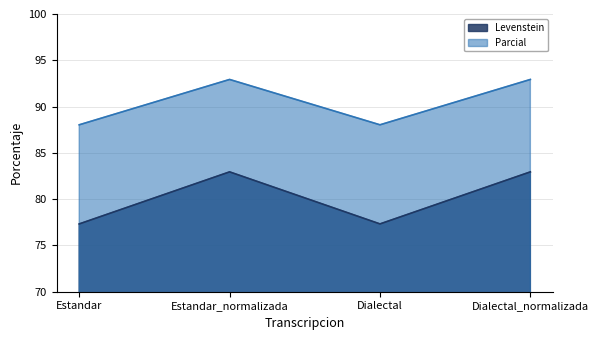

Which has a higher value, Dialectal_normalizada or Dialectal?

Dialectal_normalizada